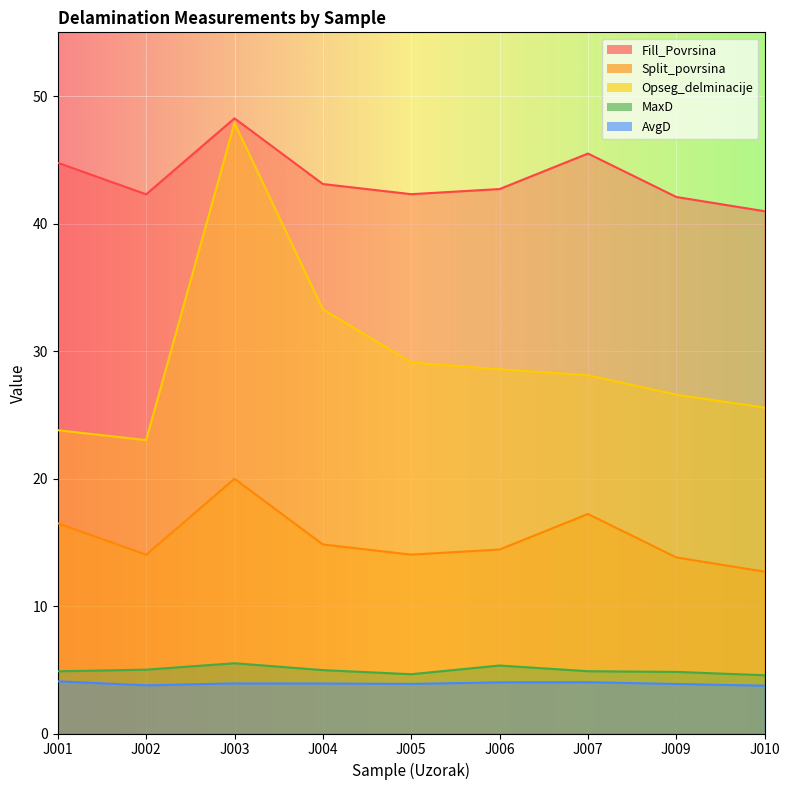

At which category is the sum across all series the highest?

J003